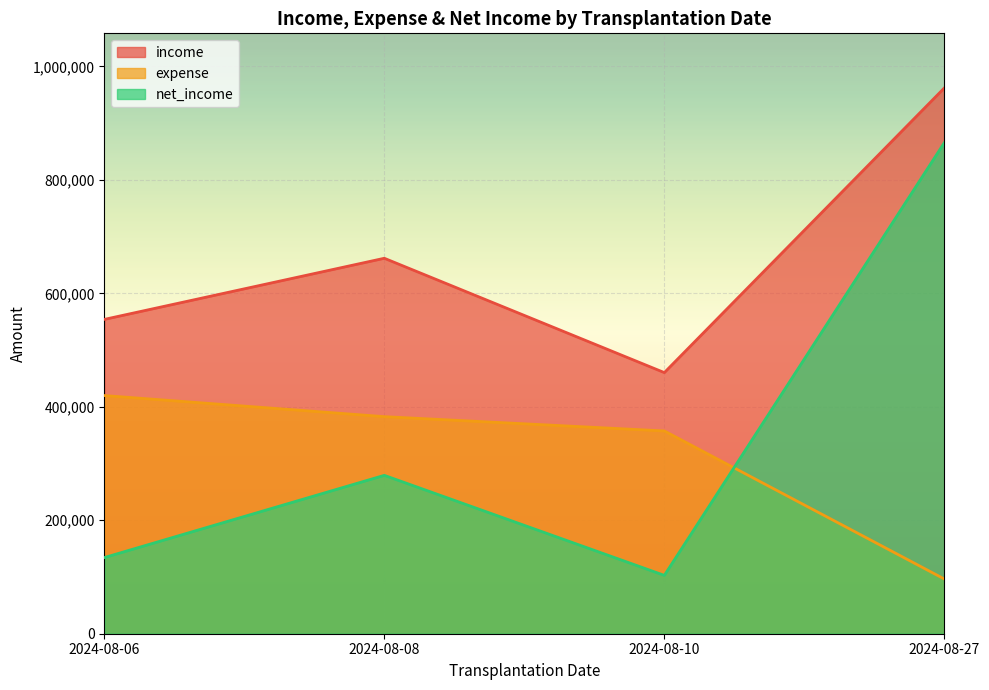

Which series has the widest spread of values?

net_income